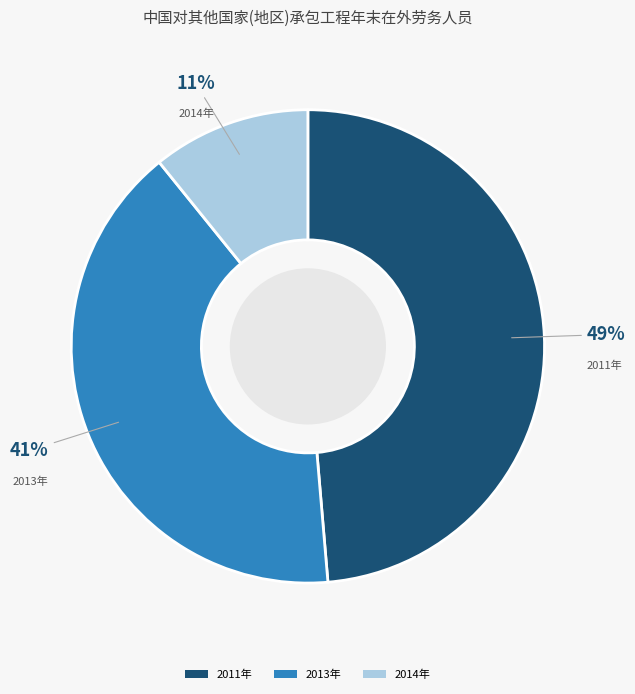

What percentage is the 2013年 slice, to the nearest percent?

41%